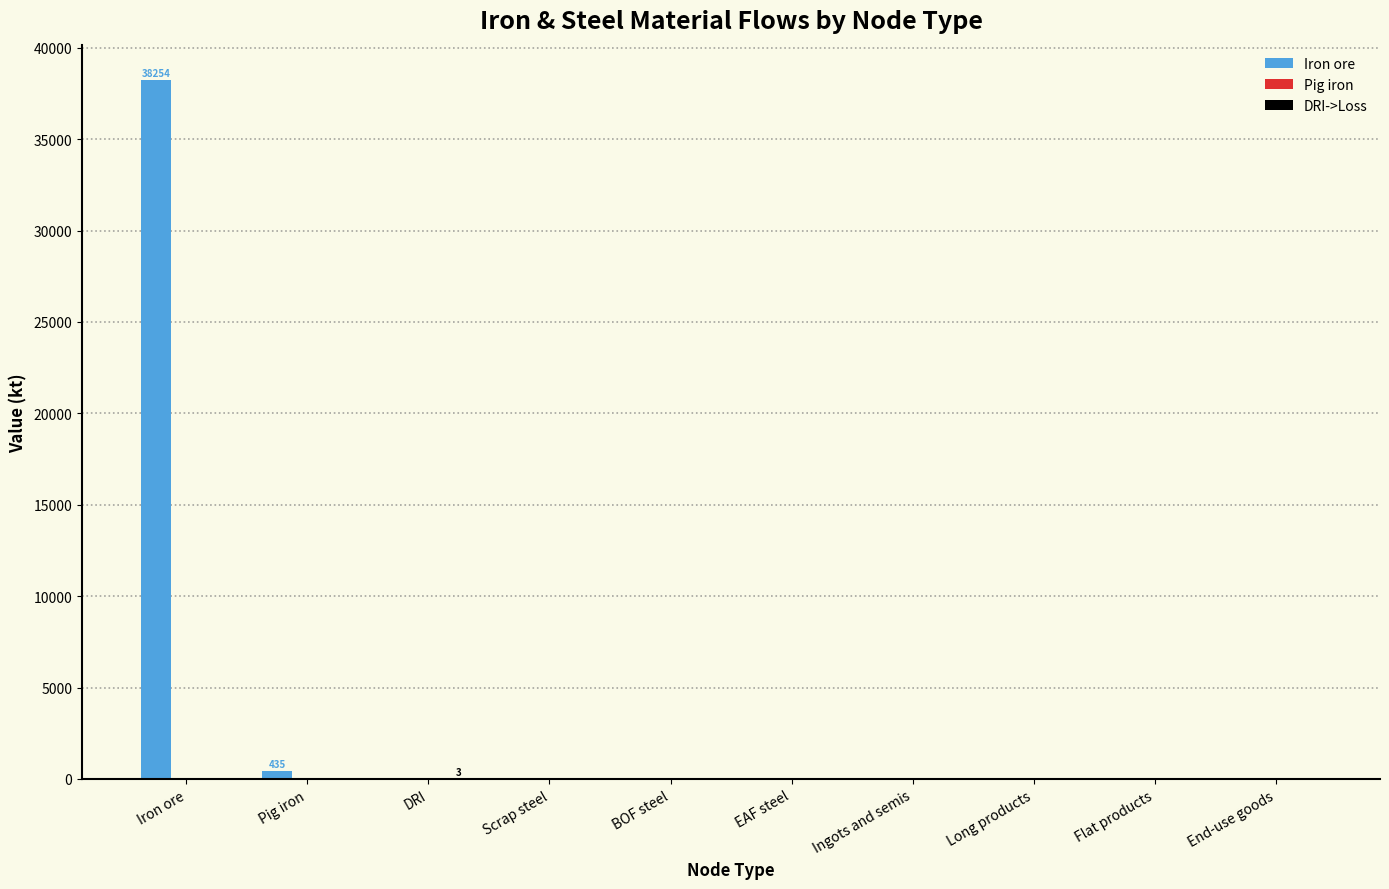

Which series has the largest range (max minus min)?

Iron ore